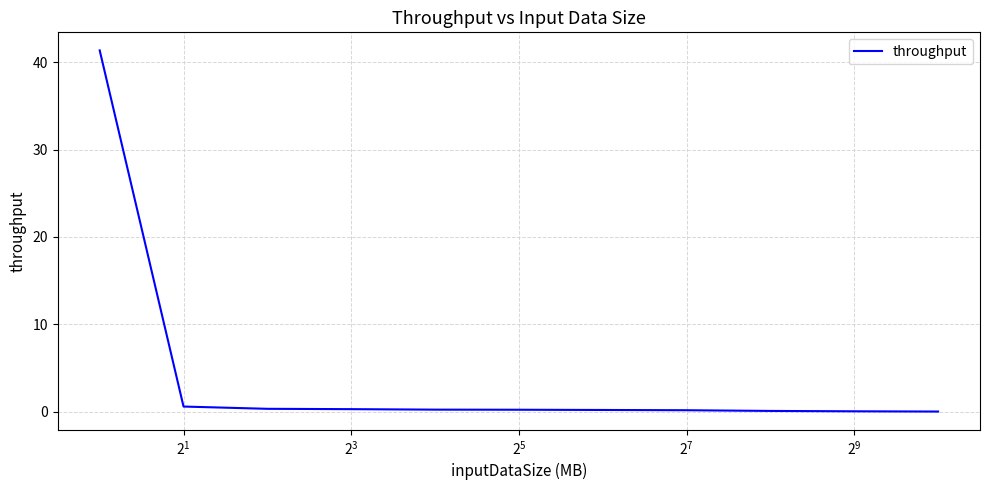

What is the greatest value displayed?

41.4